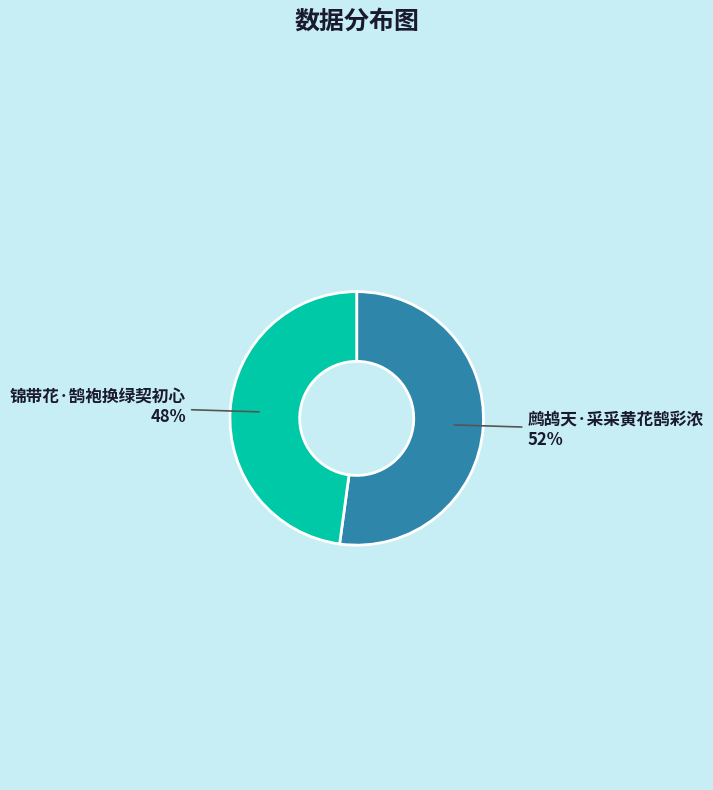

Is there any slice that represents more than half of the pie?

Yes